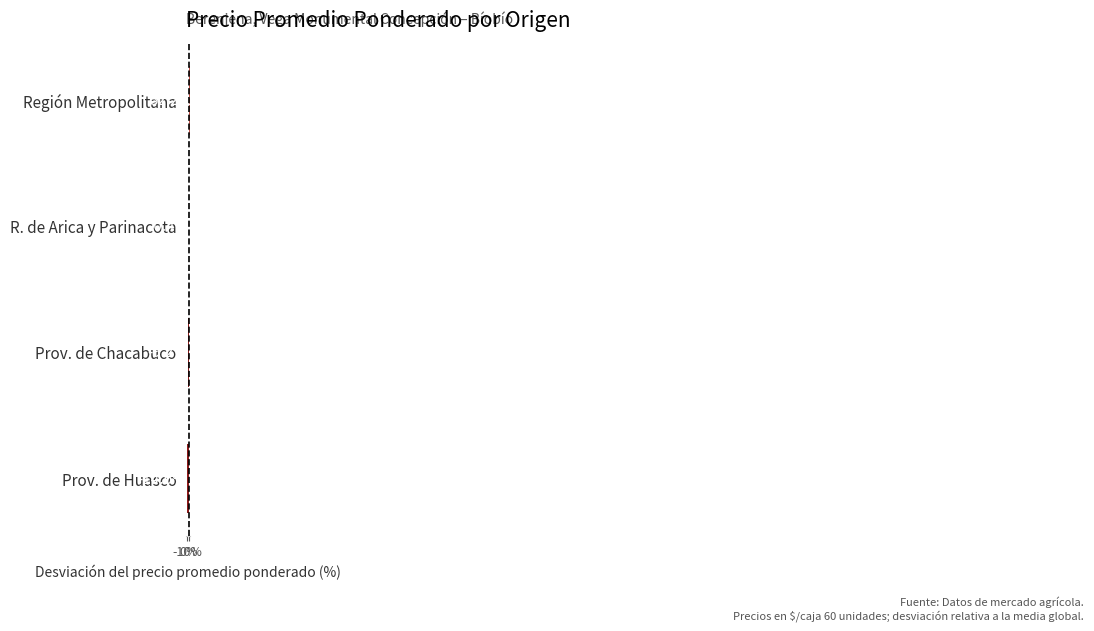

Are the bars horizontal?

Yes